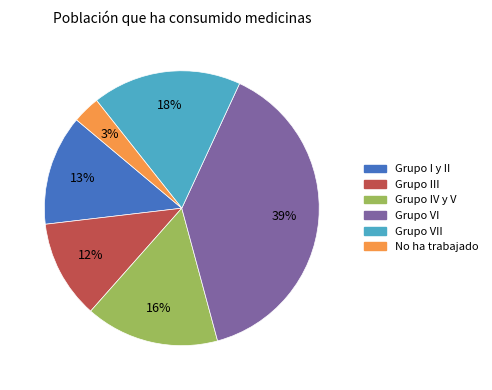

To the nearest percent, what is the average slice percentage?

17%